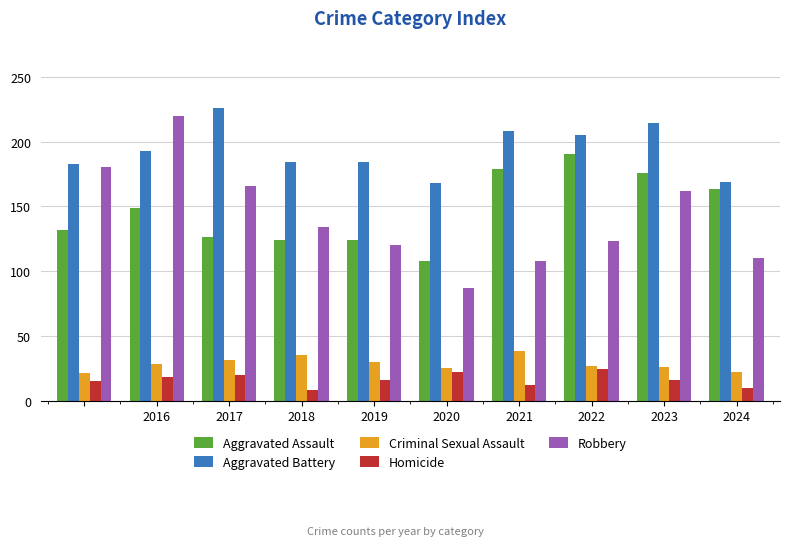

What is the difference between the maximum and minimum values in the Robbery series?

133